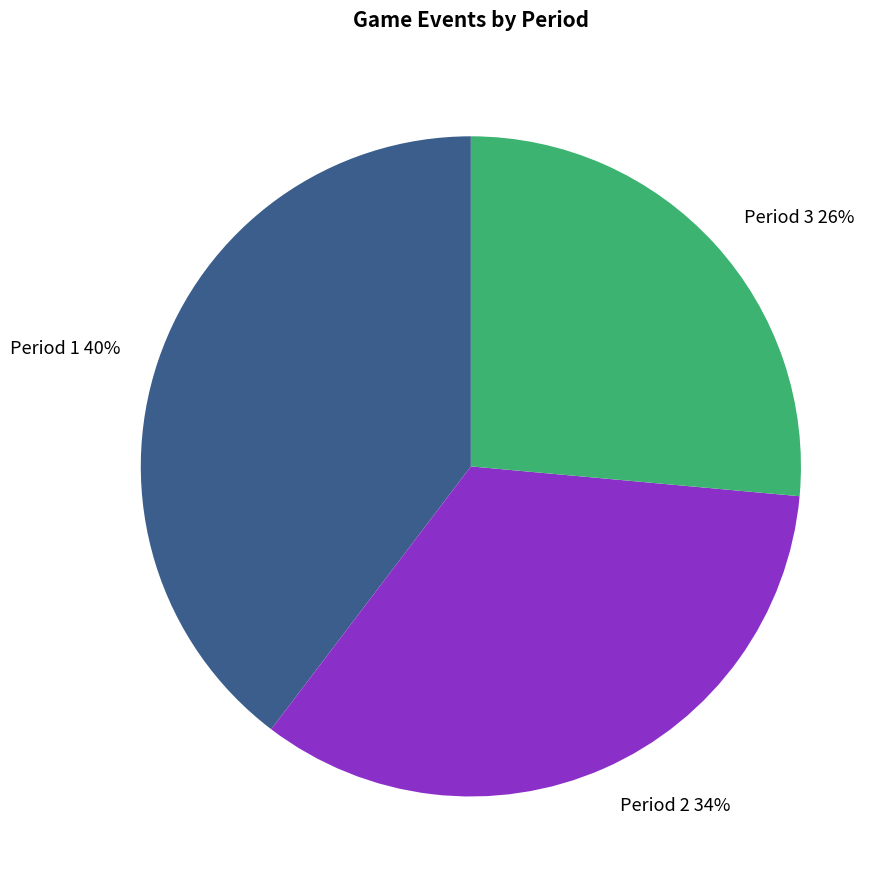

What is the largest slice in the pie chart?

Period 1